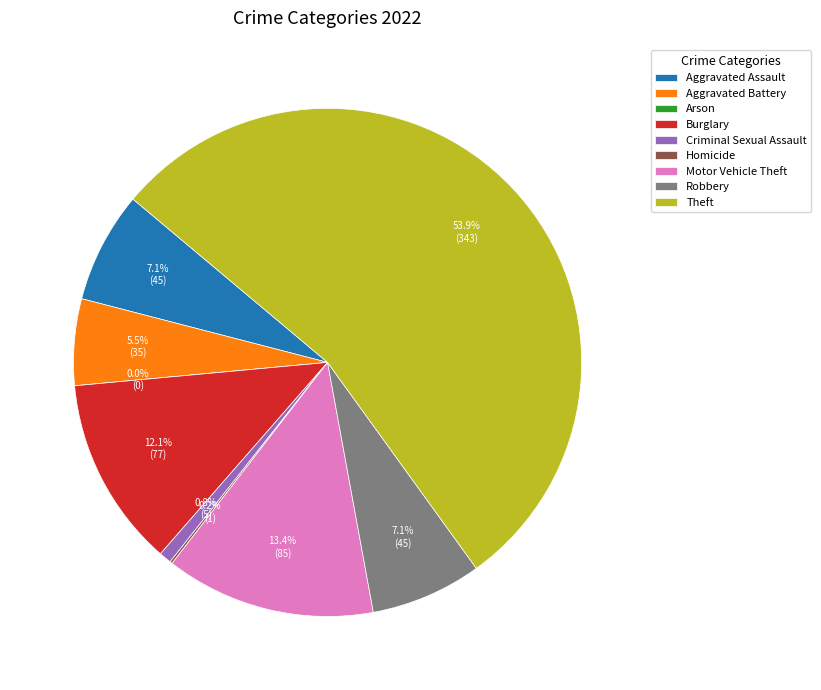

To the nearest percent, what is the average slice percentage?

11%